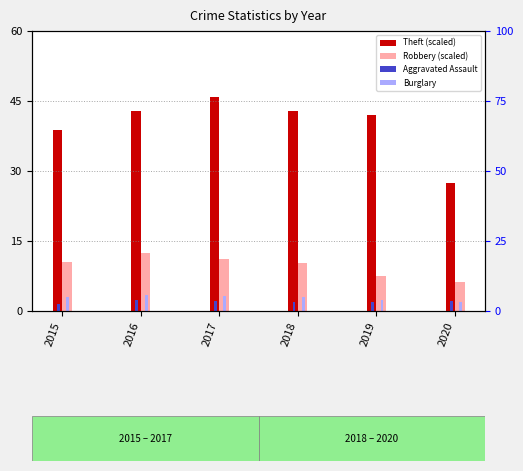

What is the minimum value shown in the chart?

1.6